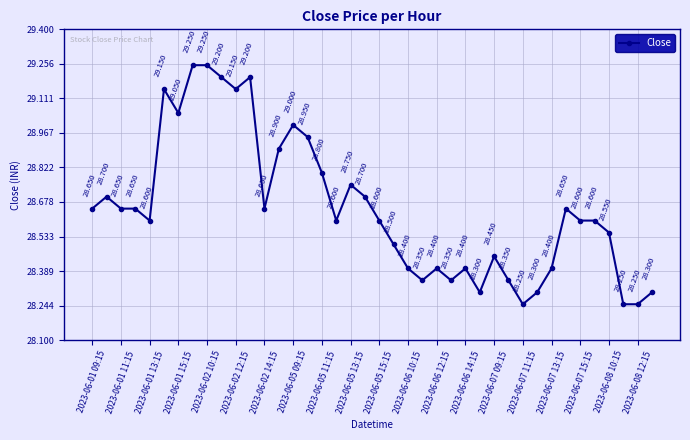

True or false: the data has more than 0 interior local peaks.

True